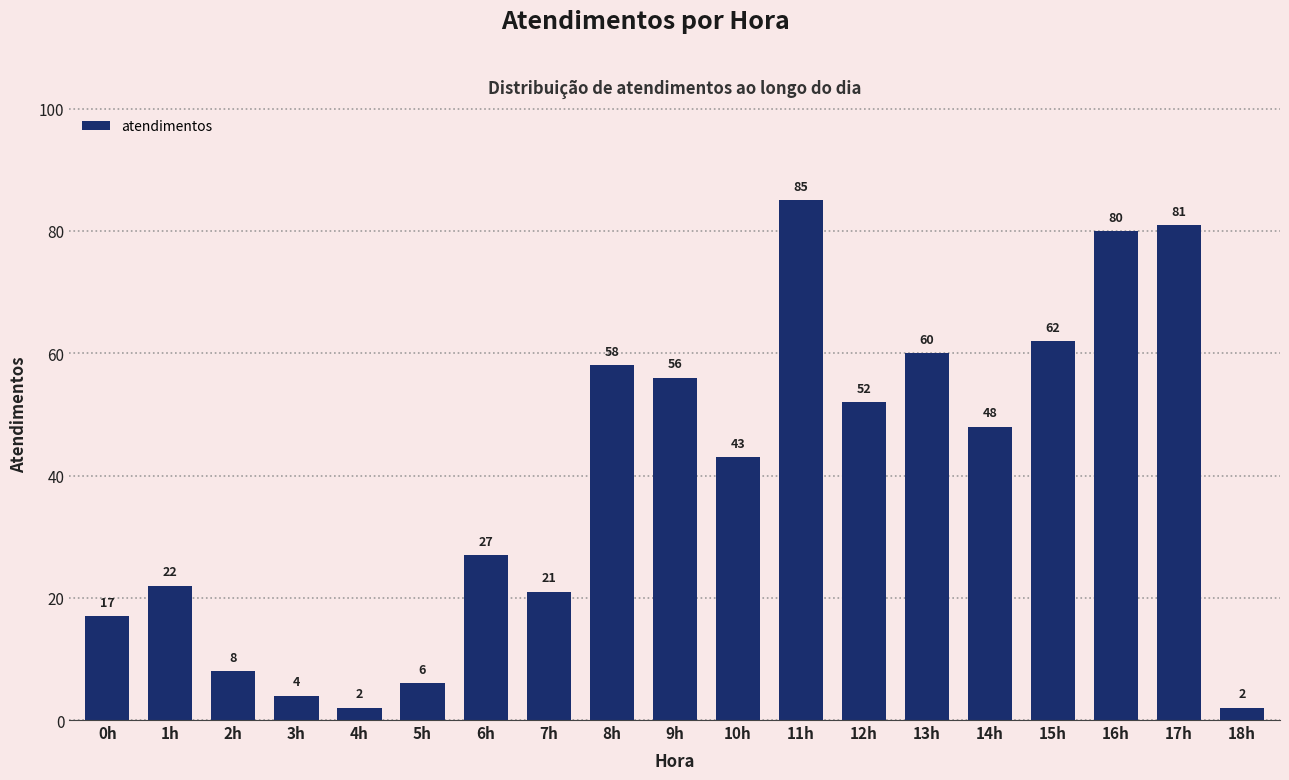

How many bars are there in total?

19